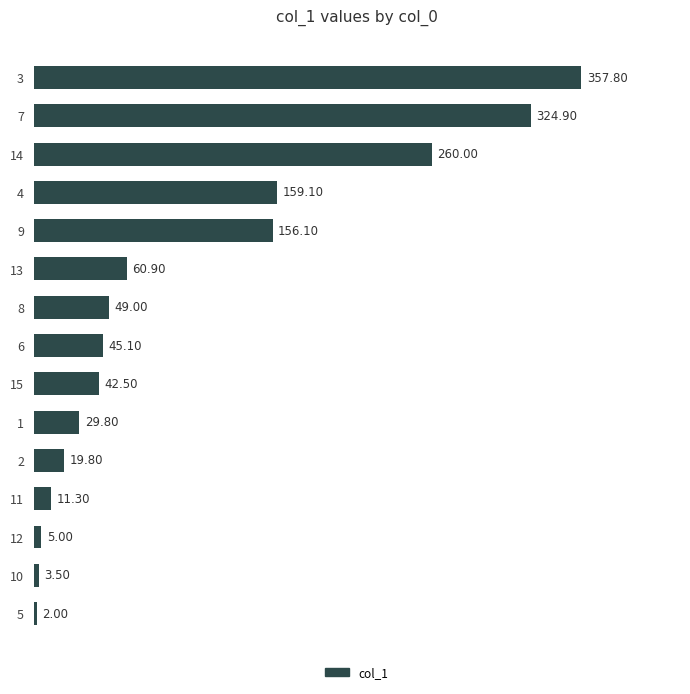

Between 8 and 2, which is larger?

8